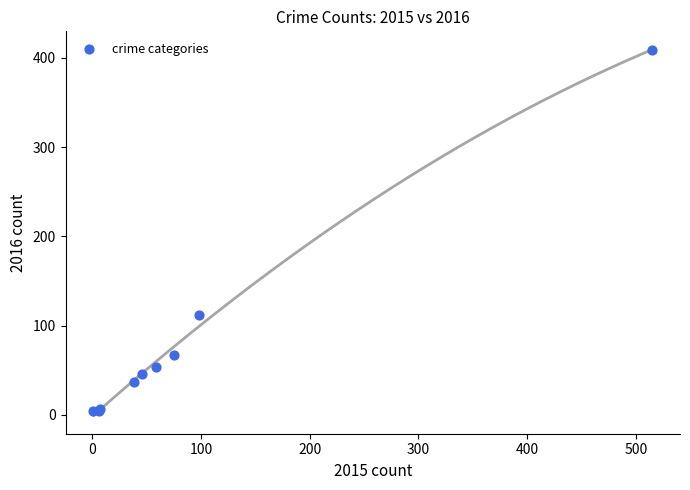

What Y value in the scatter plot is closest to 206?

112